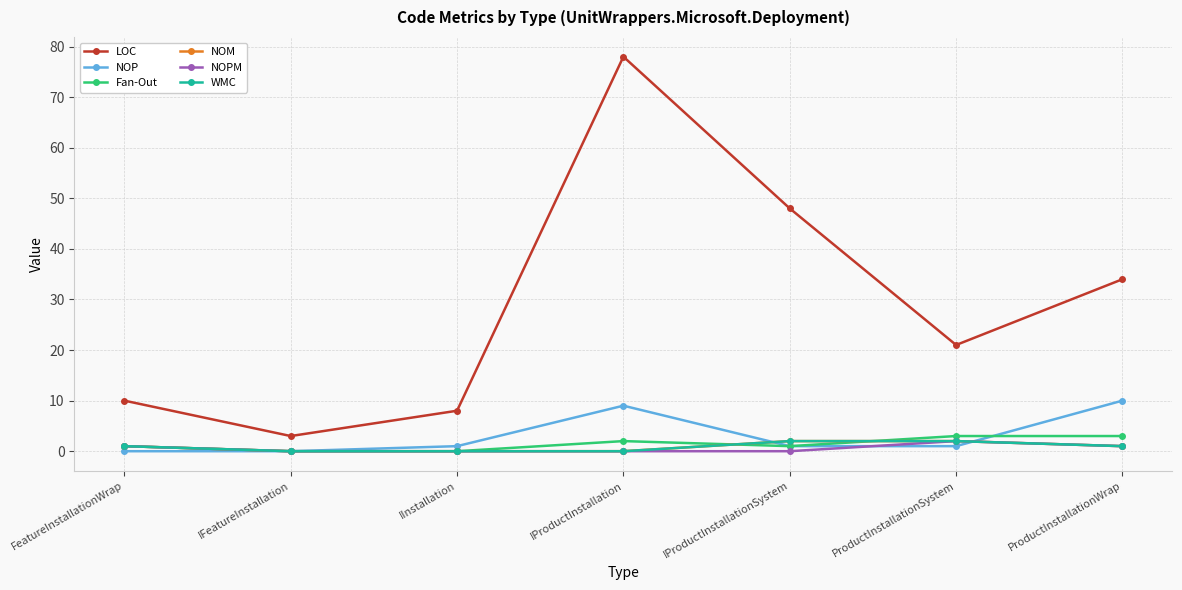

What is the value of the NOM point at the 6th from the left?

2